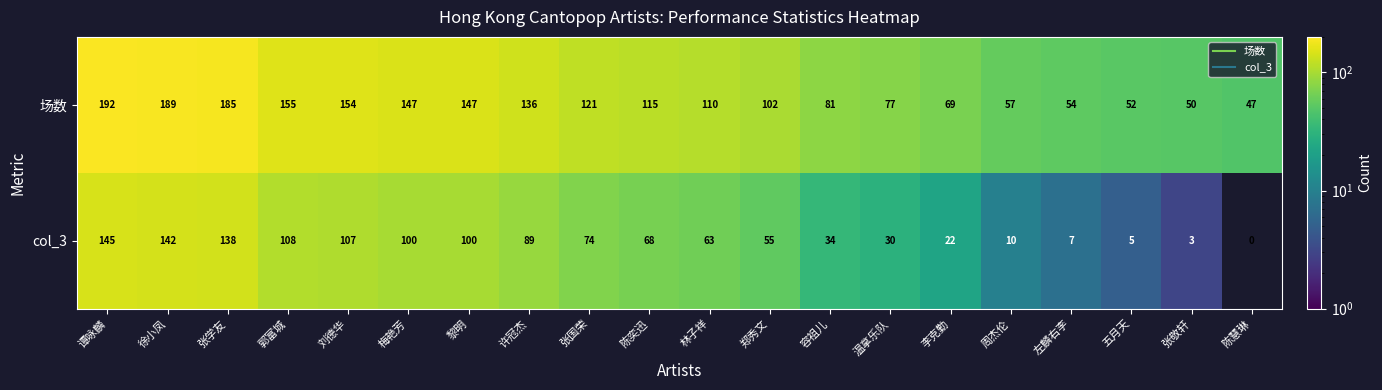

What is the sum of all 场数 values?

2240